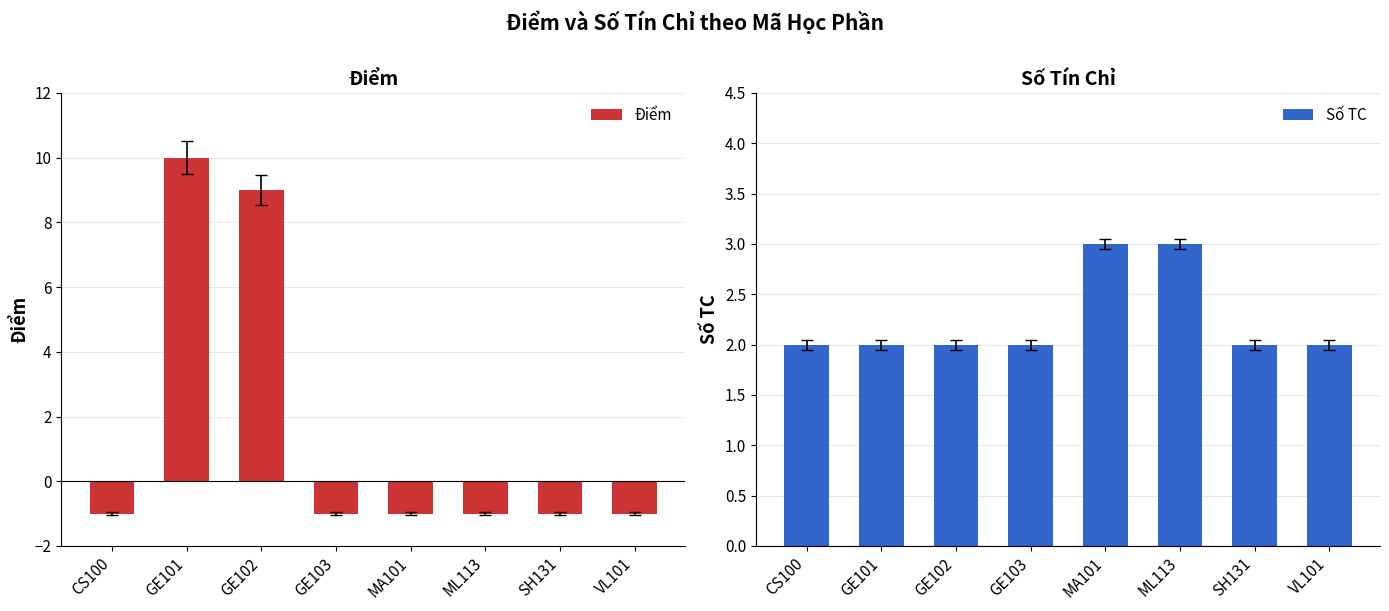

List the series in order of their peak value, lowest first.

Số TC, Điểm